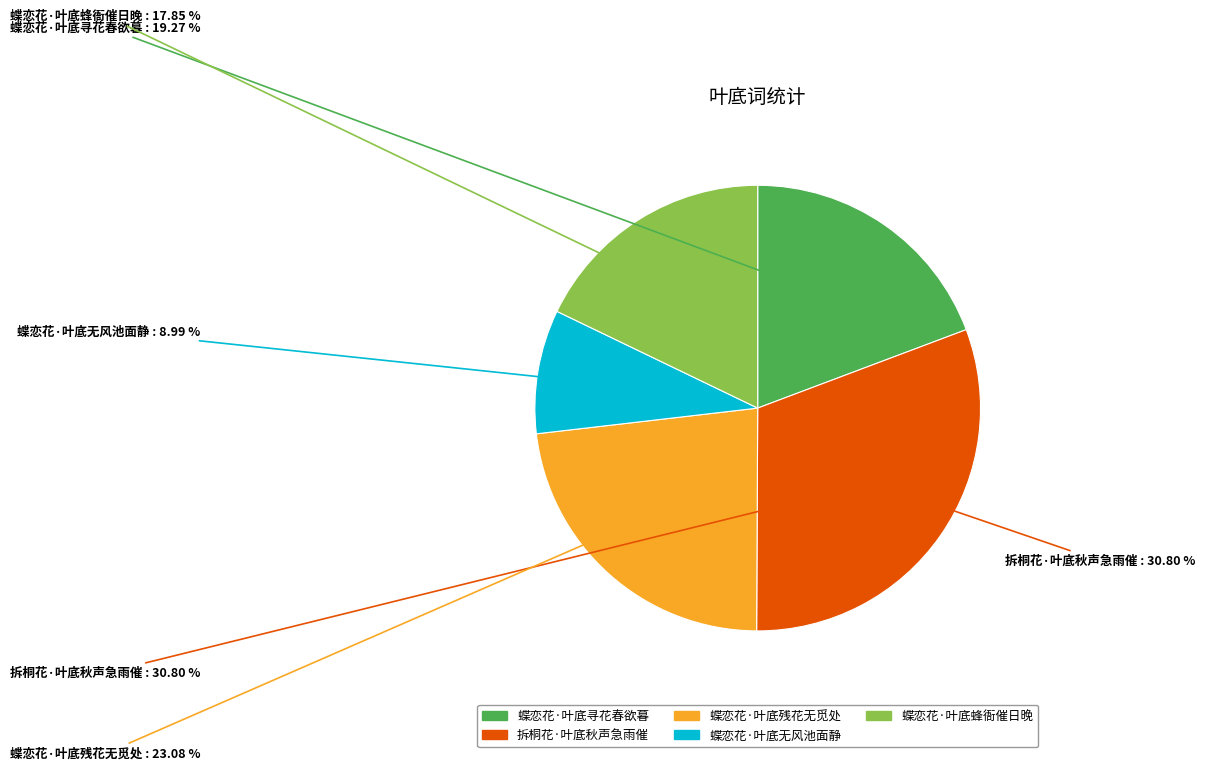

Count the number of slices in the pie.

5